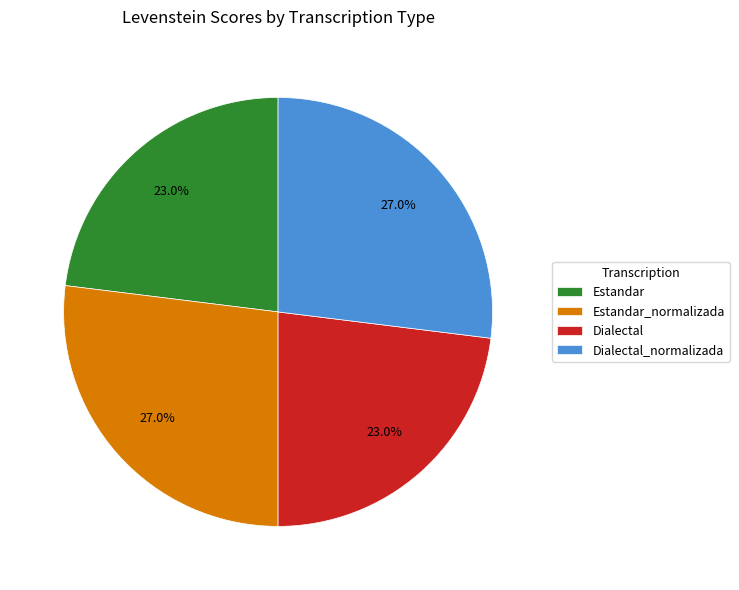

How much of the chart is everything except Dialectal_normalizada?

73.0%